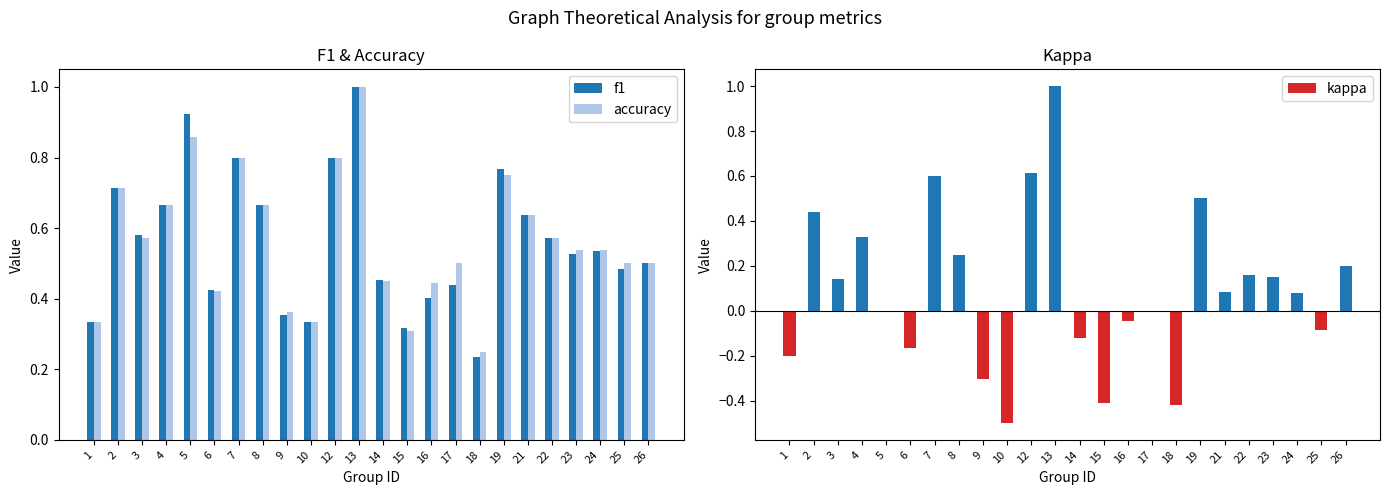

Which label corresponds to the smallest value in the chart?

10